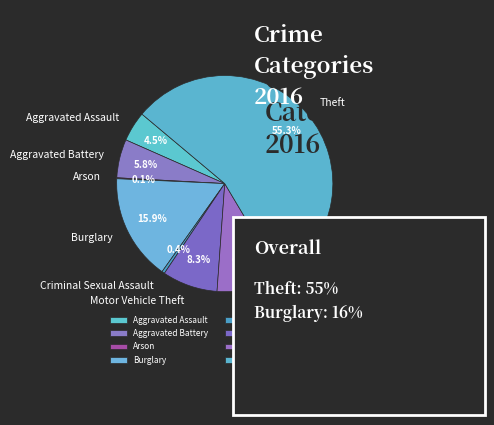

Which slice is the largest?

Theft